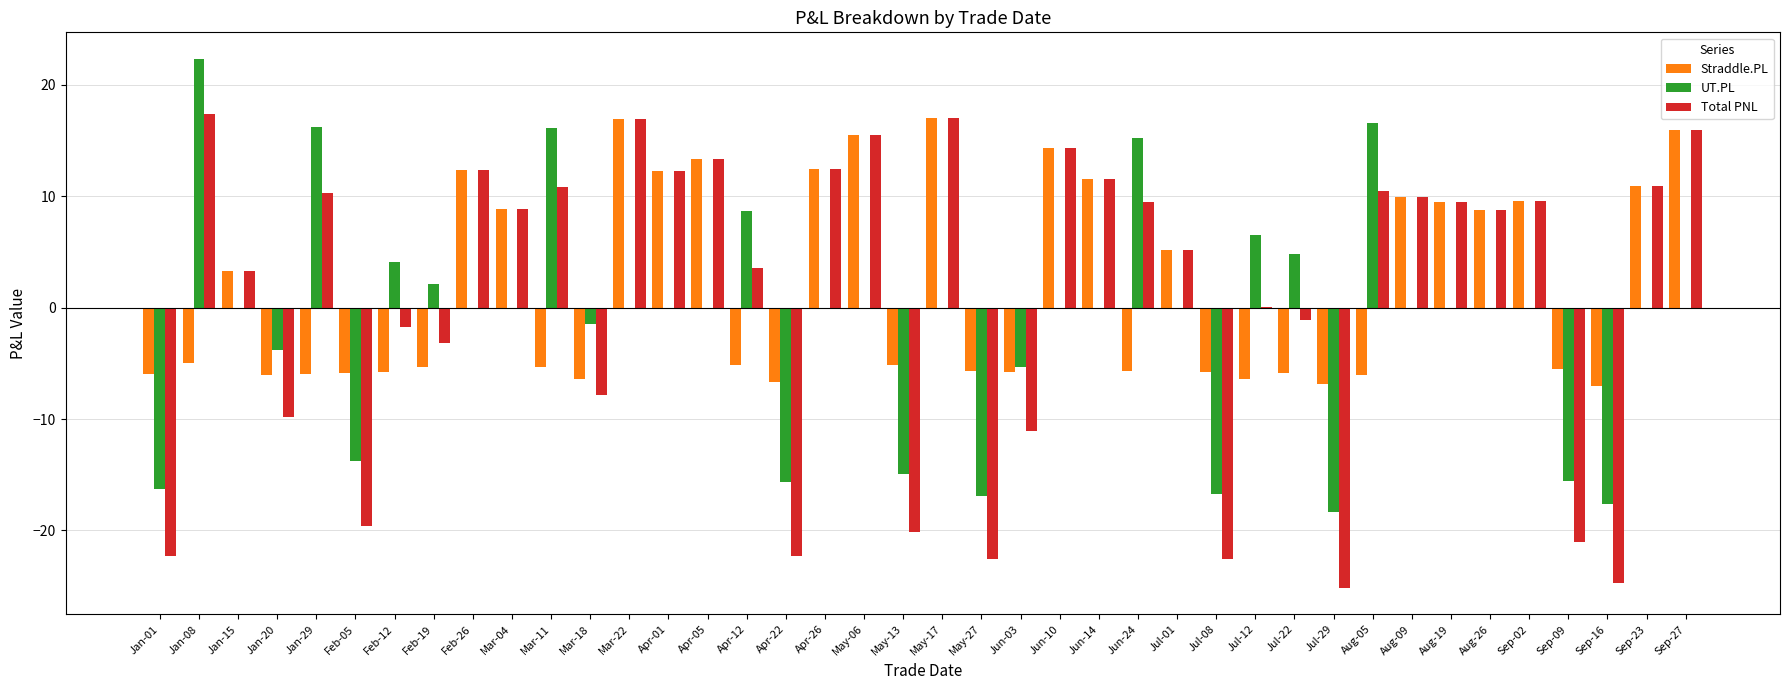

How many groups of bars are there?

40